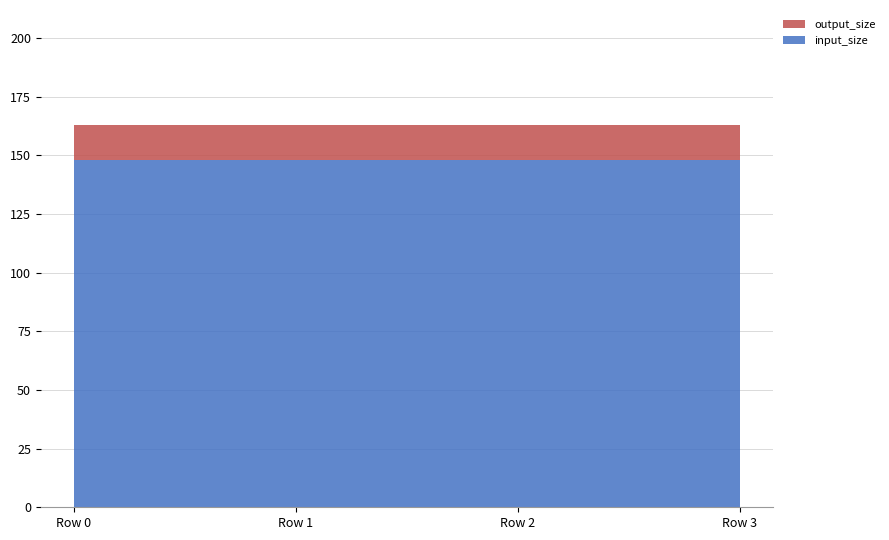

Reading left to right, extract all data points from this chart.

input_size: Row 0=148	Row 1=148	Row 2=148	Row 3=148
output_size: Row 0=15	Row 1=15	Row 2=15	Row 3=15